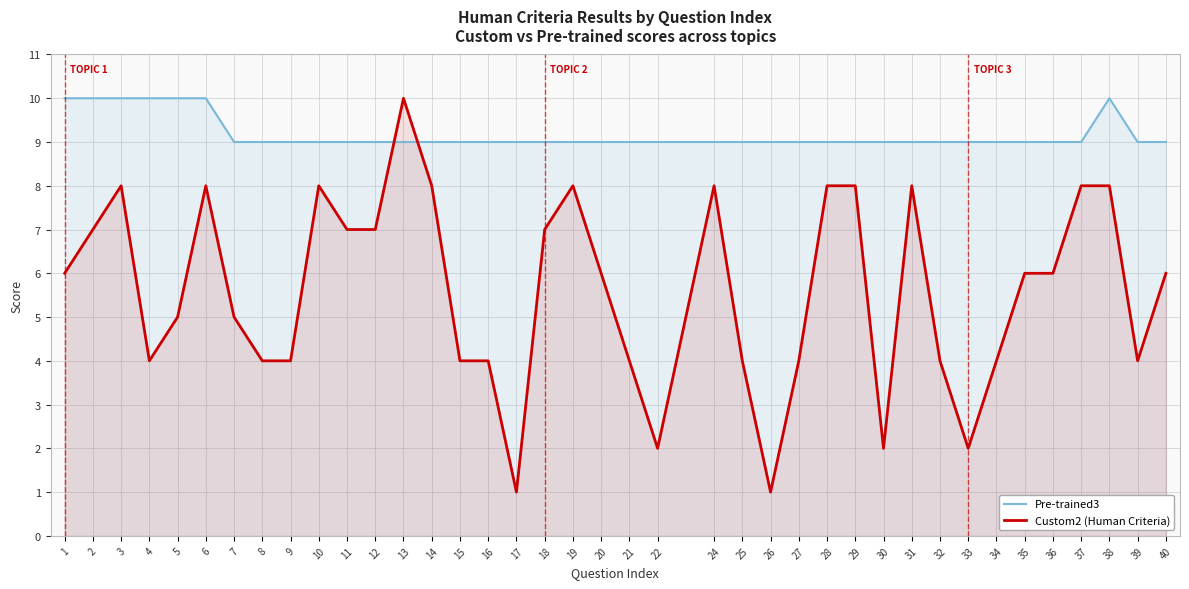

How many times do Pre-trained3 and Custom2 (Human Criteria) cross each other?

2